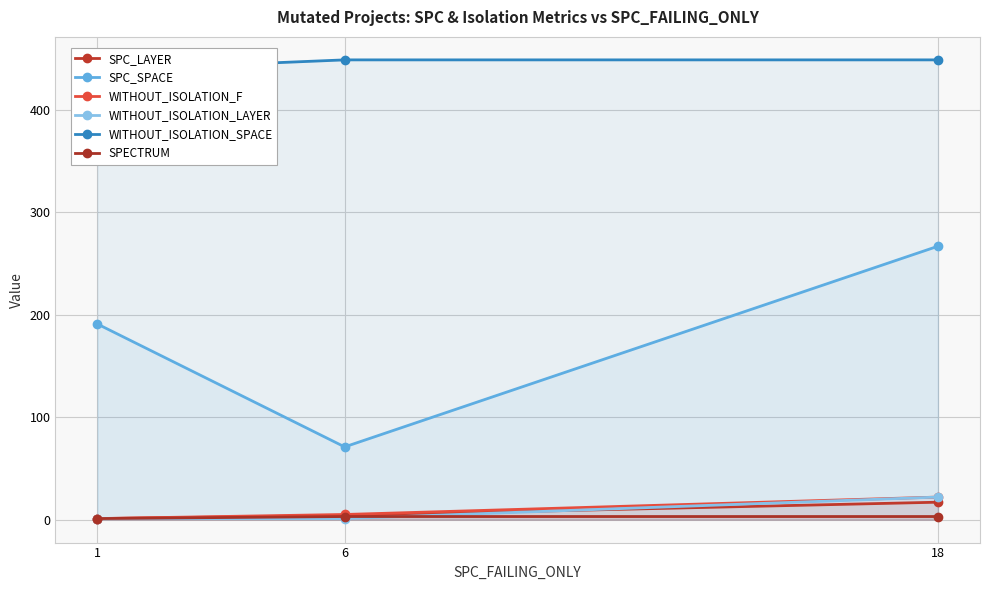

What is the sum of the WITHOUT_ISOLATION_LAYER values at 1 and 18?

23